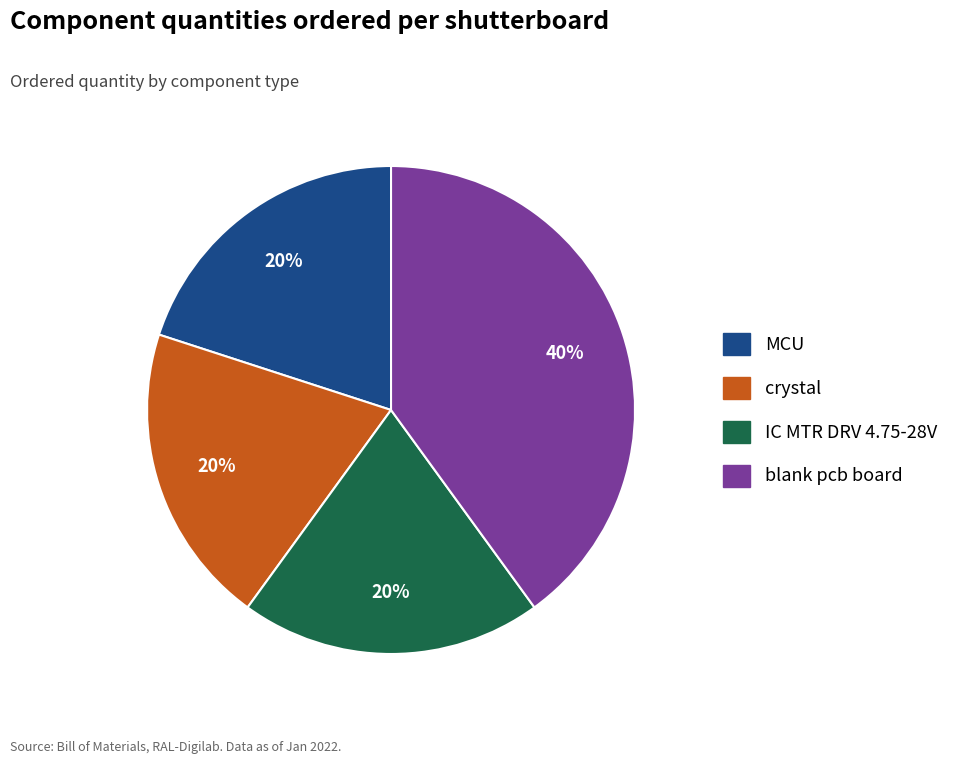

To the nearest percent, what is the difference between the MCU and blank pcb board slice percentages?

20%